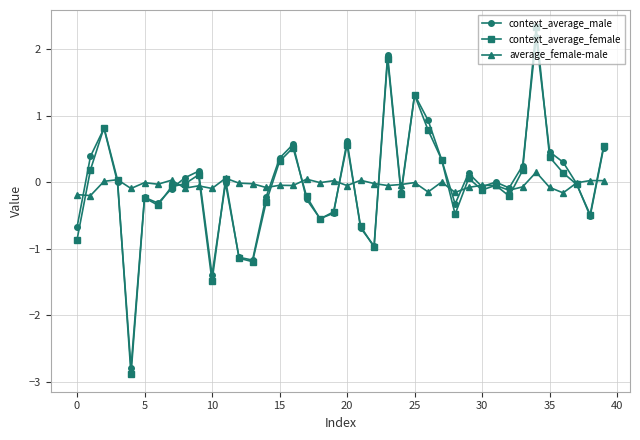

What is the maximum value for context_average_male?

2.2